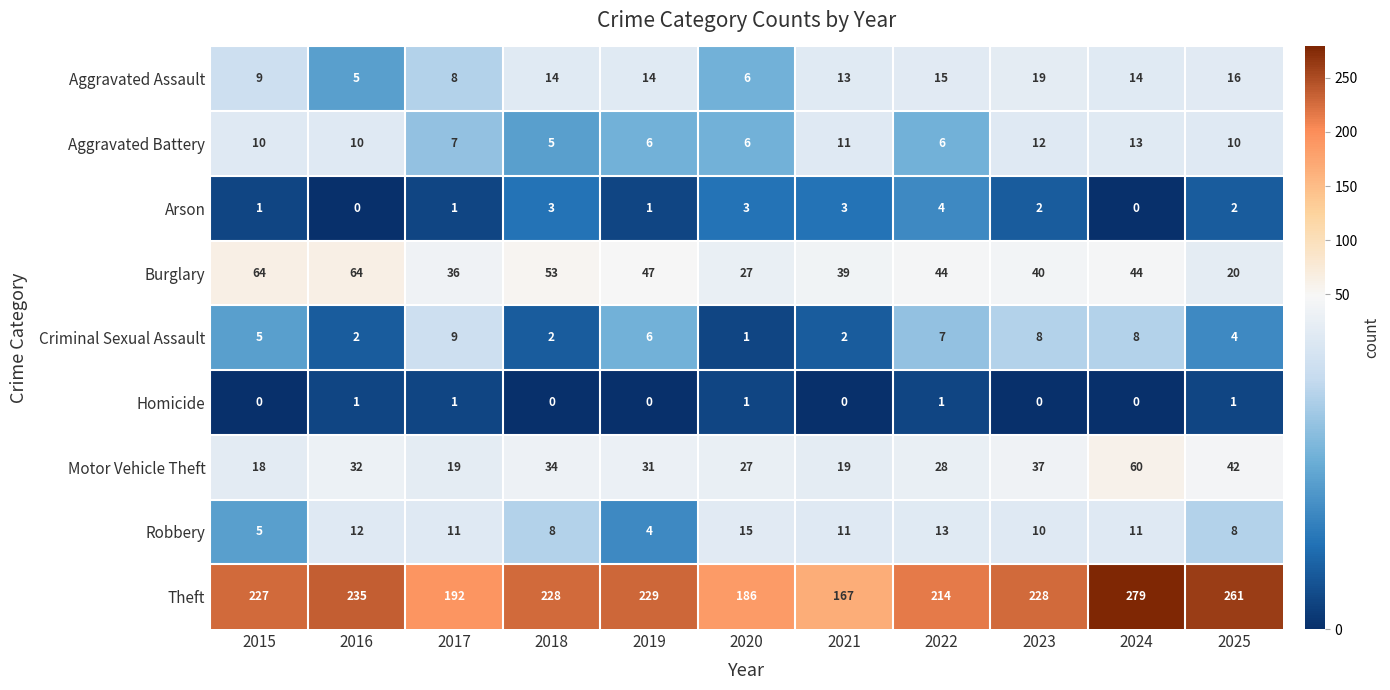

Which series has the largest range (max minus min)?

Theft